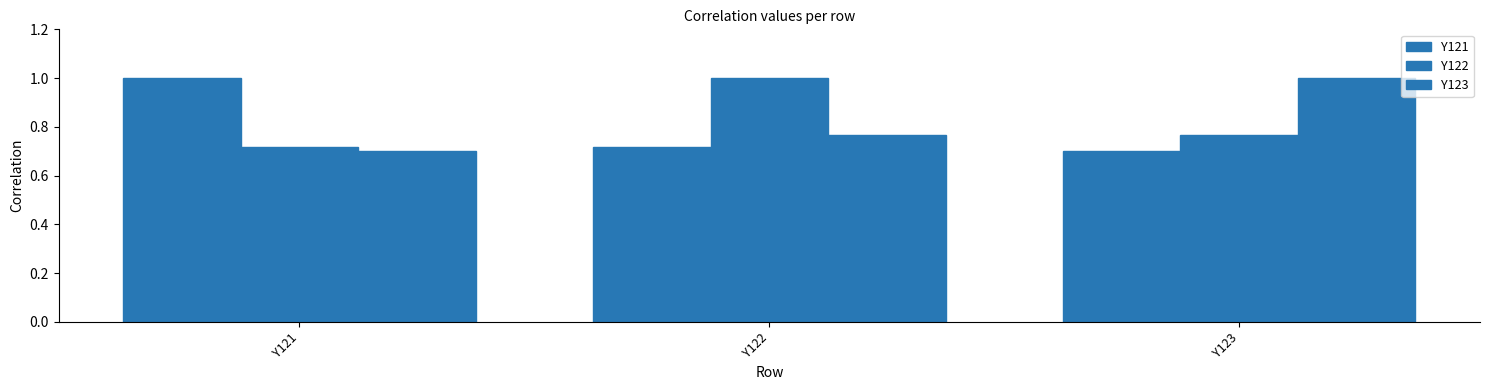

Which series has the largest total across all categories?

Y122